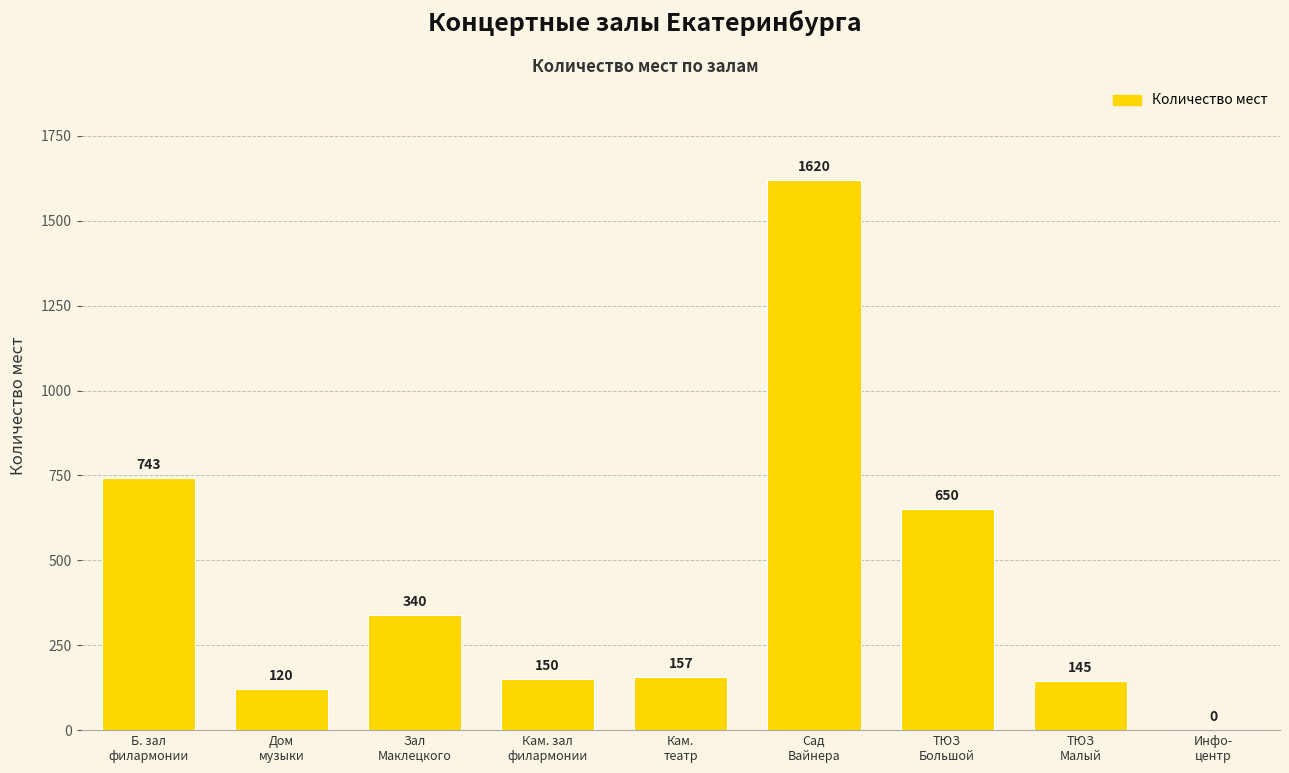

What is the maximum value shown in the chart?

1620